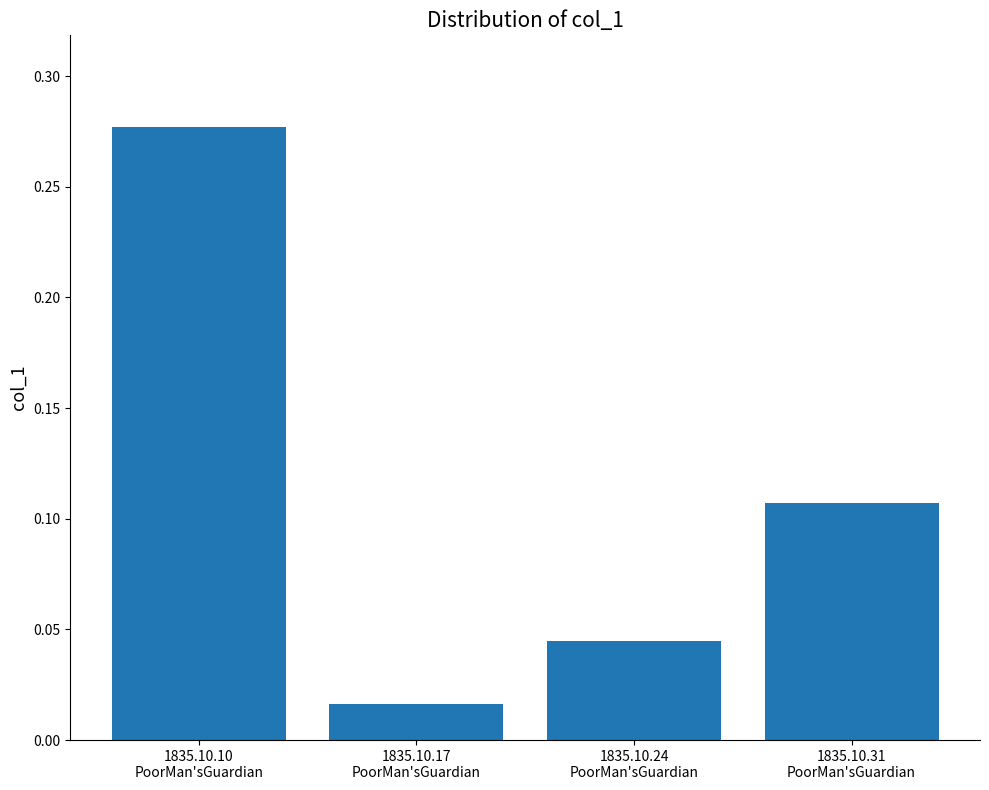

List the labels in order of value, largest first.

1835.10.10
PoorMan'sGuardian, 1835.10.31
PoorMan'sGuardian, 1835.10.24
PoorMan'sGuardian, 1835.10.17
PoorMan'sGuardian